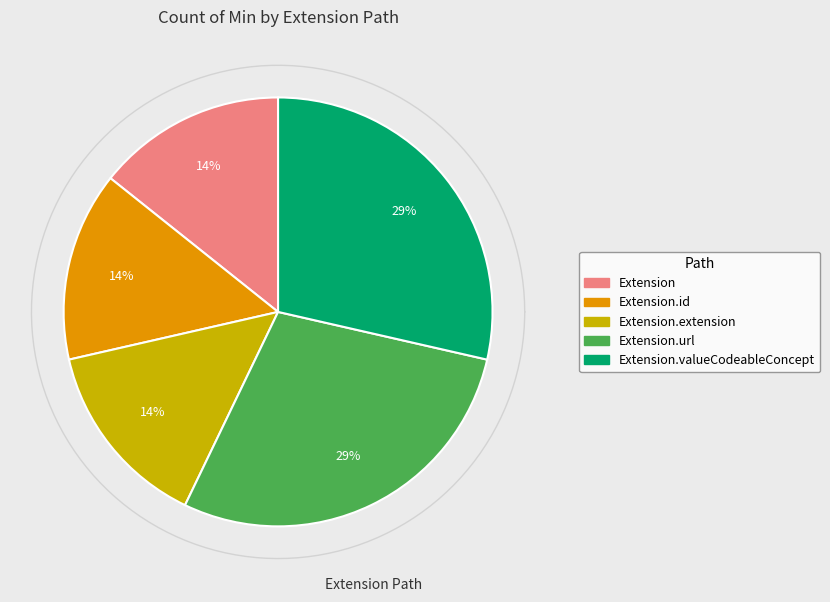

How many slices are in this pie chart?

5